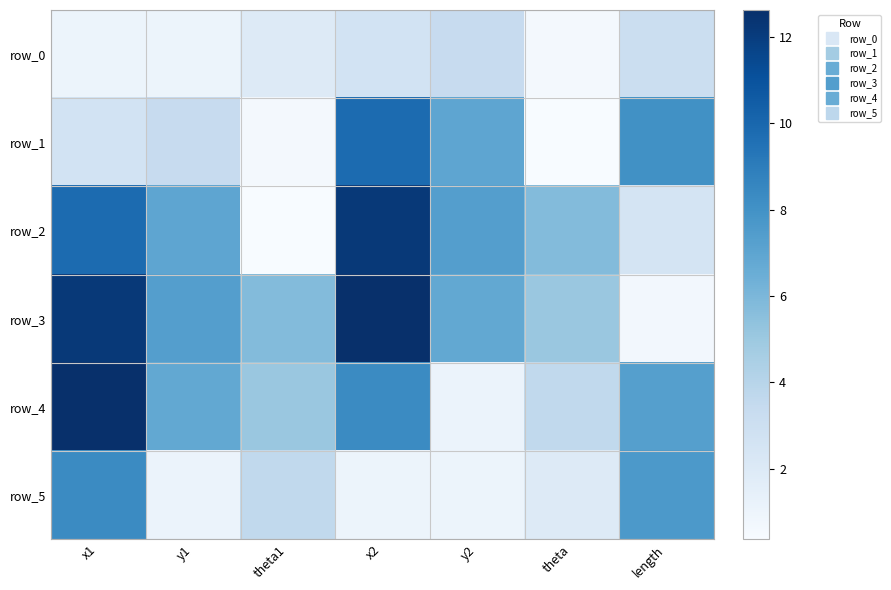

Which has a higher value, x2 or theta?

x2